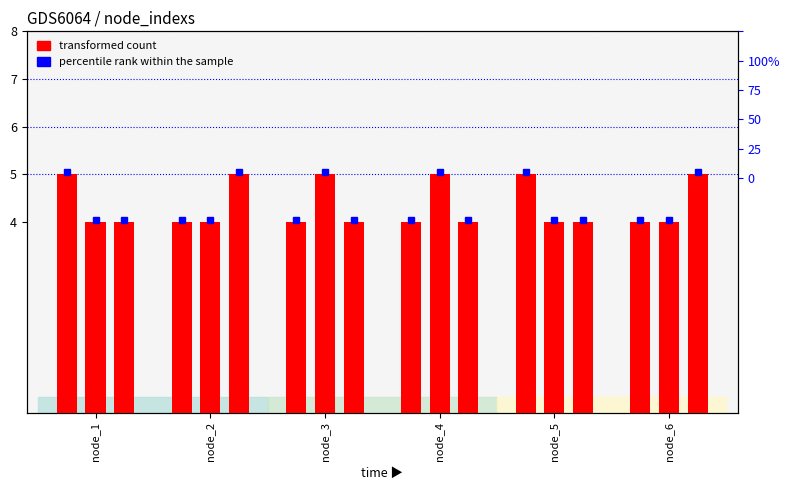

List the labels in order of value, smallest first.

node_2, node_3, node_4, node_6, node_1, node_5